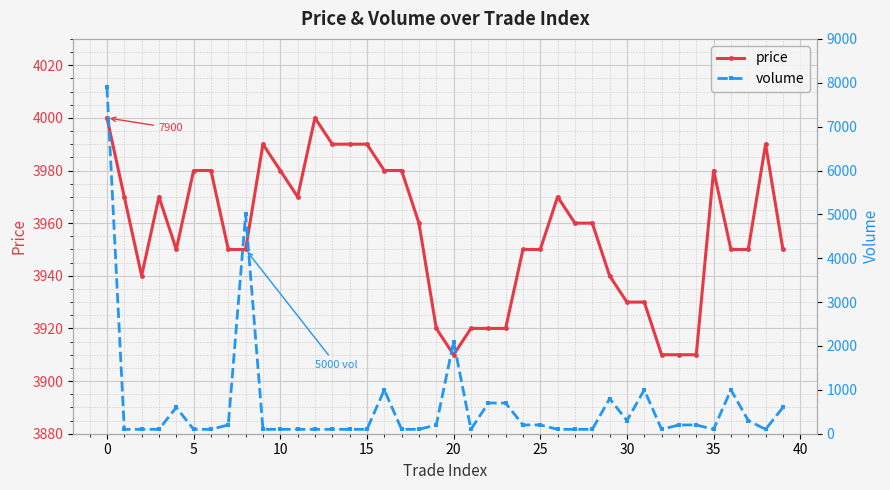

The value of price at 0 is 4000. True or false?

True